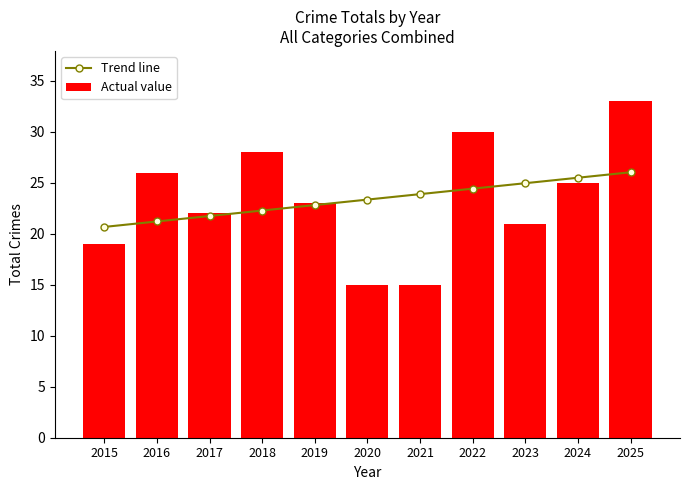

Rank the series by their average value, from highest to lowest.

Trend line, Actual value